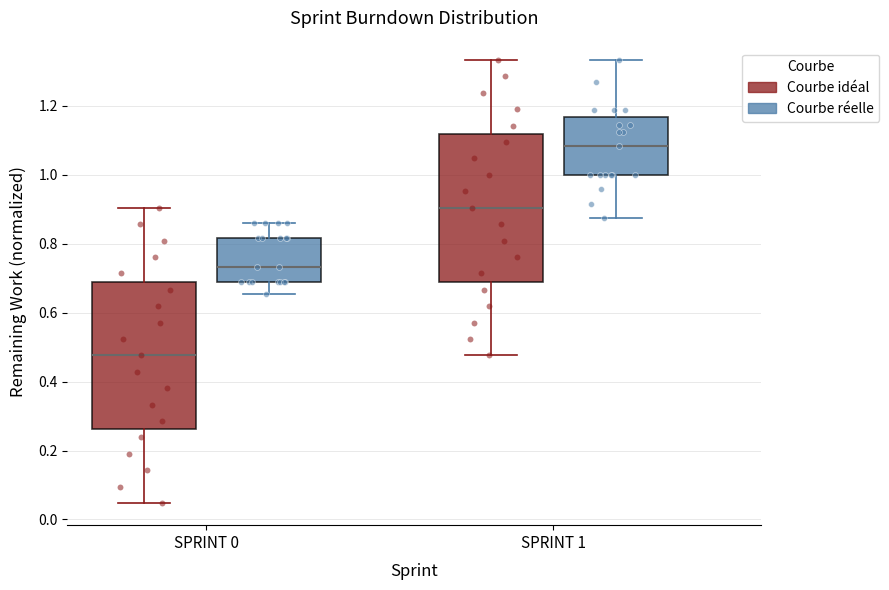

Reading left to right, read every box against the y-axis: the position of its median line, the range the box covers, and the ends of its whiskers. The values are not printed on the chart, so give them approximately, as read against the axis.

SPRINT 0 (Courbe idéal): median 0.48, box 0.26 to 0.70, whiskers 0.04 to 0.90
SPRINT 0 (Courbe réelle): median 0.74, box 0.68 to 0.82, whiskers 0.66 to 0.86
SPRINT 1 (Courbe idéal): median 0.90, box 0.70 to 1.12, whiskers 0.48 to 1.34
SPRINT 1 (Courbe réelle): median 1.08, box 1.00 to 1.16, whiskers 0.88 to 1.34